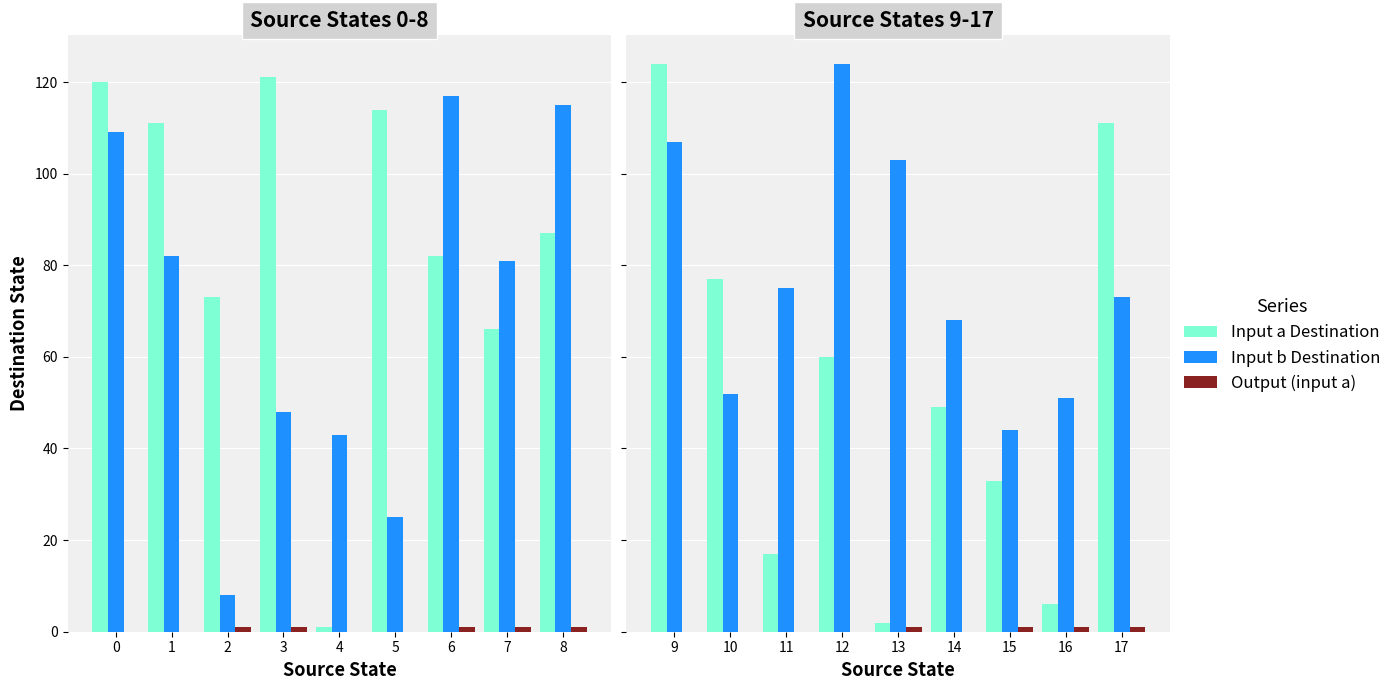

Which series has the largest total across all categories?

Input b Destination